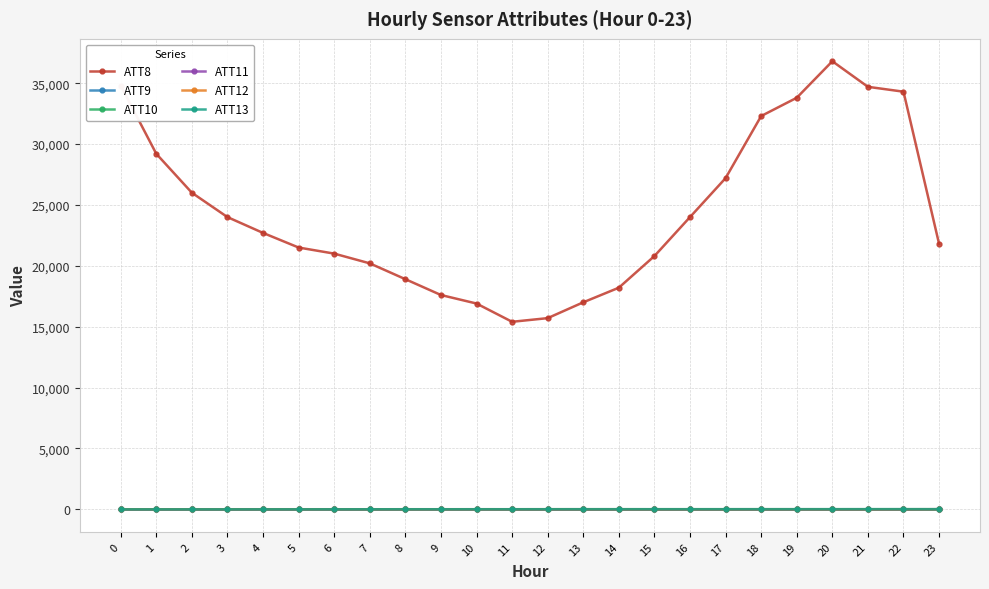

What is the highest value of the ATT13 series?

13.2